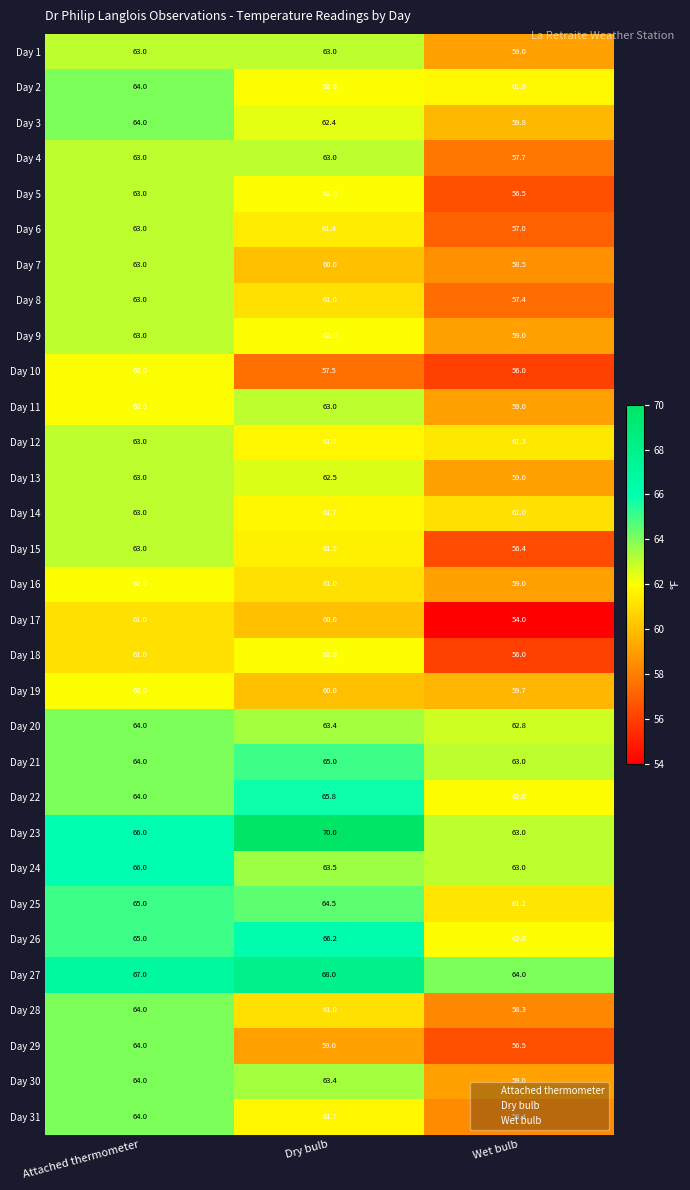

What is the difference between the maximum and minimum values in the Day 28 series?

5.7